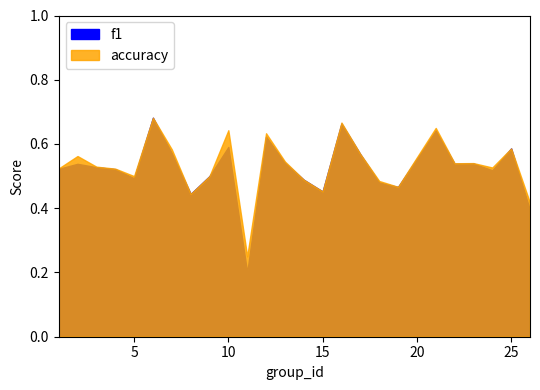

What are all the series names shown in the legend?

f1, accuracy